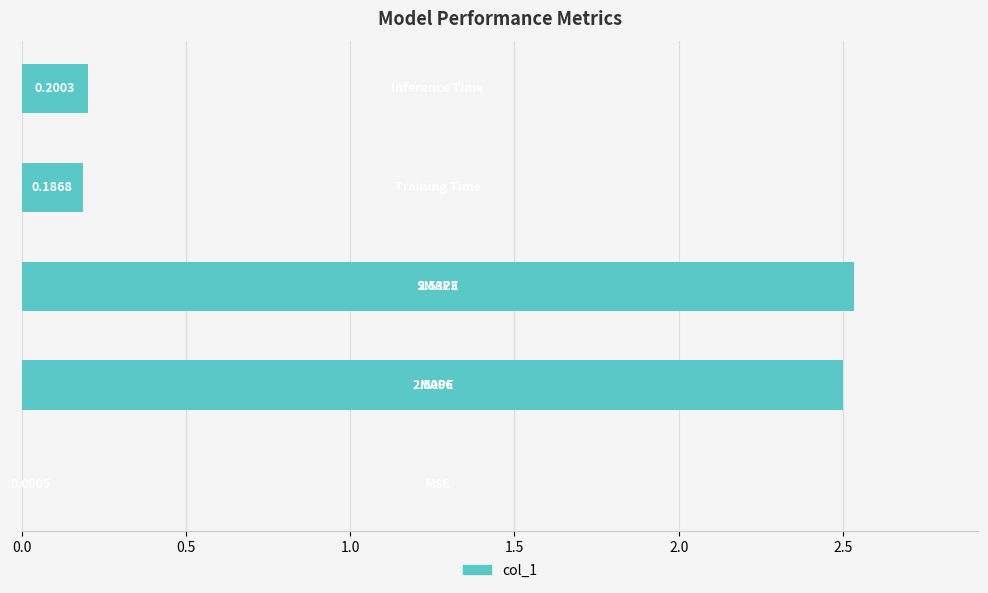

Count the number of categories in the chart.

5